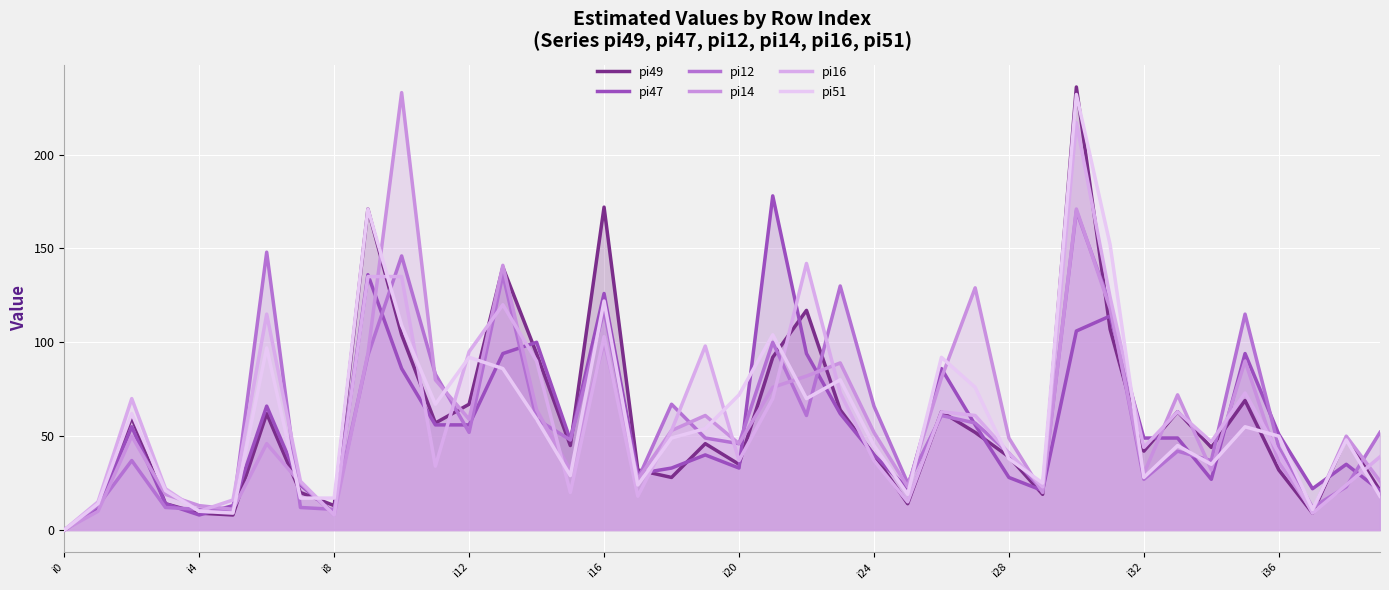

What are all the series names shown in the legend?

pi49, pi47, pi12, pi14, pi16, pi51